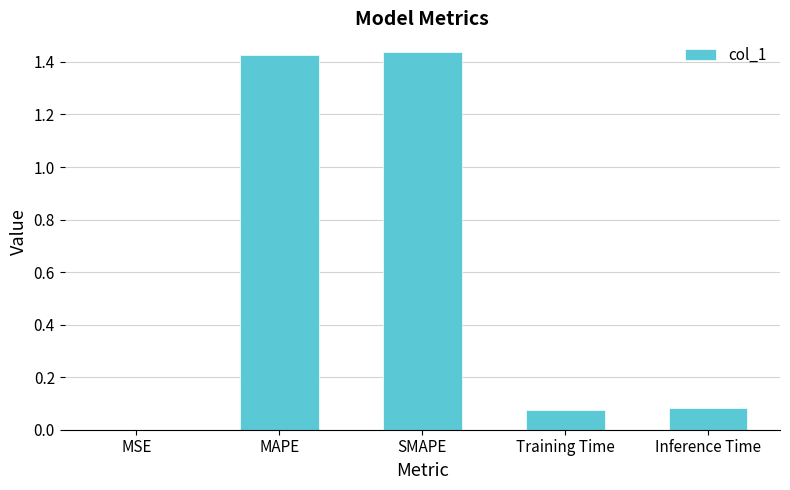

What is the sum of all values?

3.0